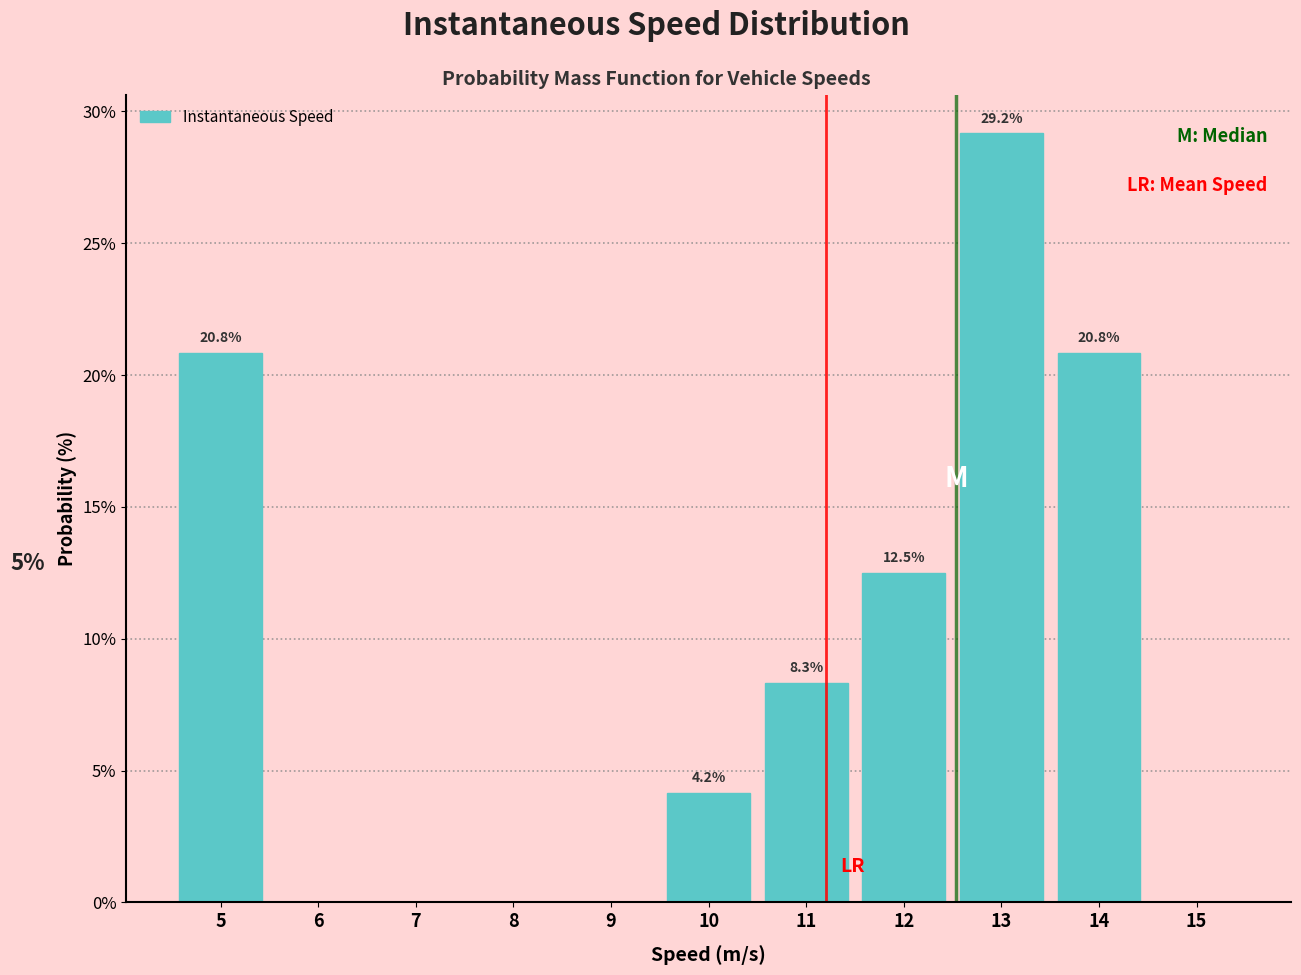

Over which range of the x-axis is the bar tallest?

12.5 to 13.5